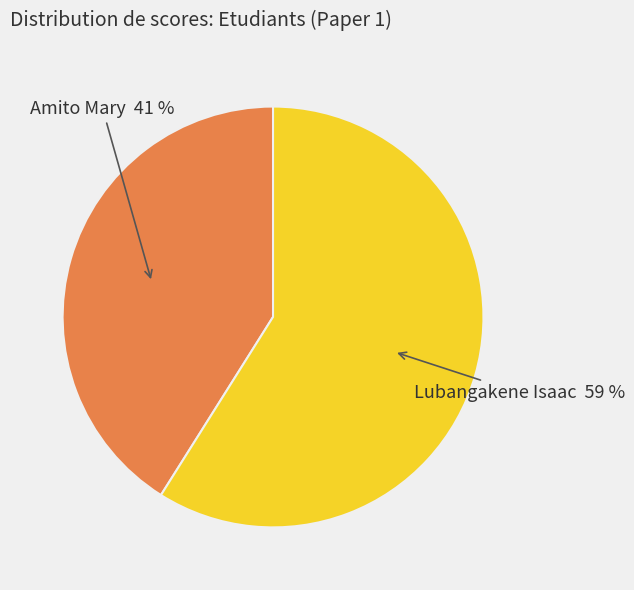

True or false: Amito Mary accounts for 41% of the total.

True